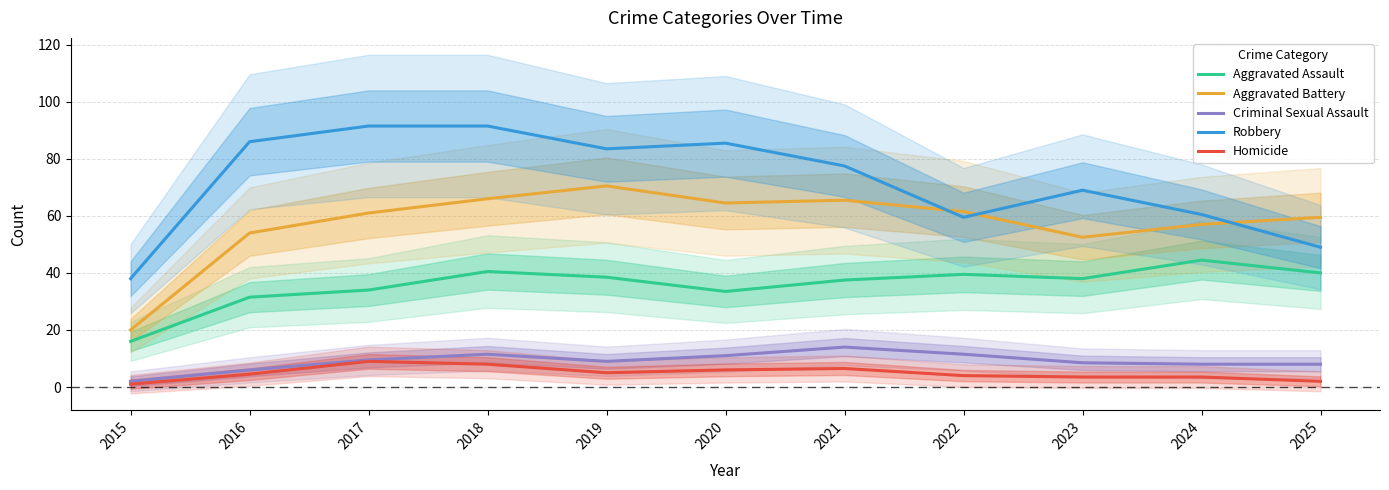

In Criminal Sexual Assault, how many points are lower than both neighbors (excluding endpoints)?

1